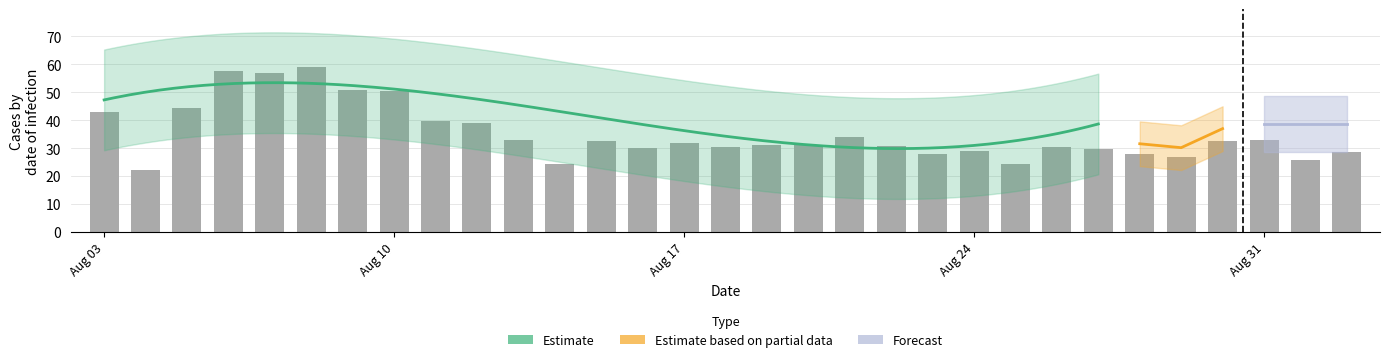

Are the bars horizontal?

No